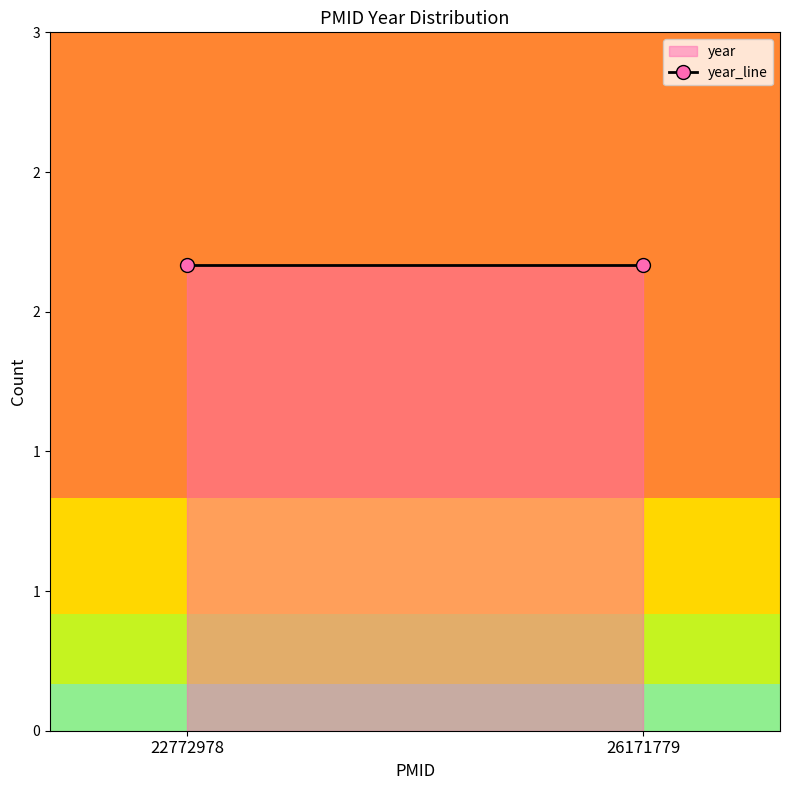

How many lines are shown in the chart?

1